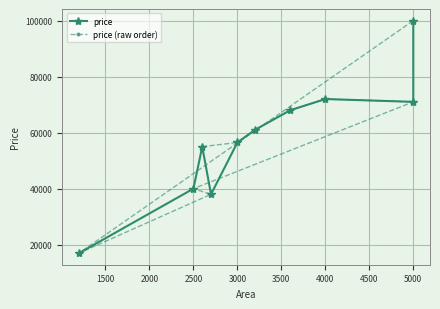

List the series in order of their peak value, lowest first.

price, price (raw order)